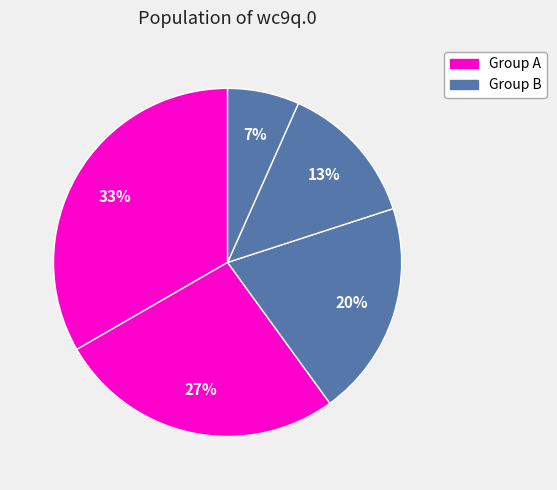

Count the number of slices in the pie.

5